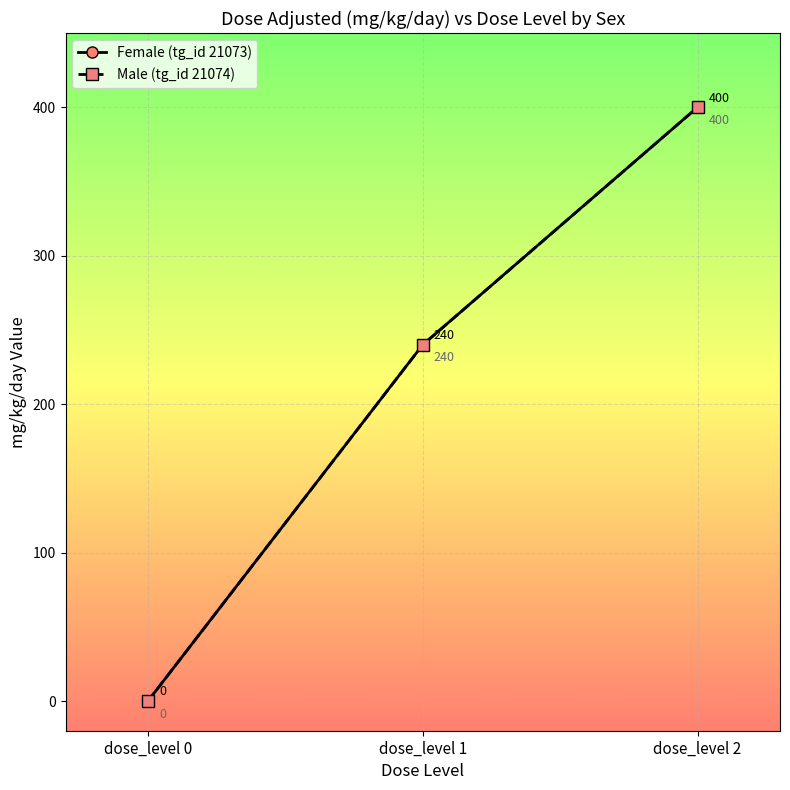

What is the average value of the Male (tg_id 21074) series?

213